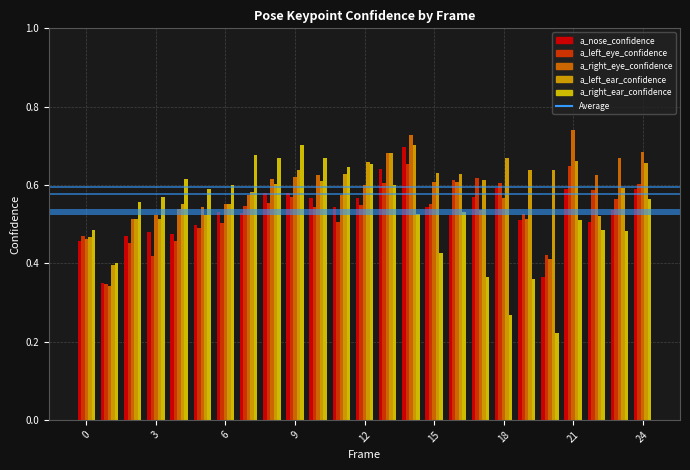

How many distinct data groups are displayed?

5